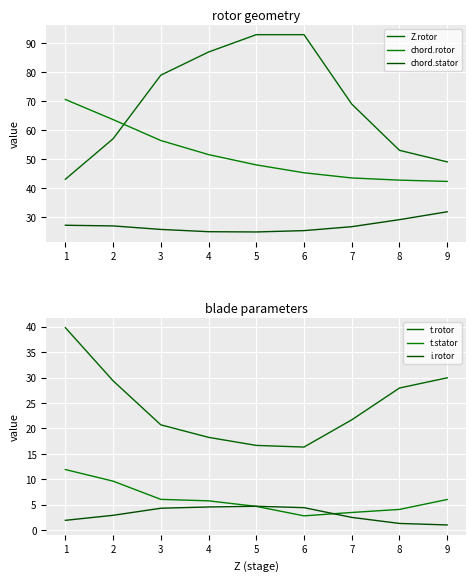

Rank the categories by t.stator value from lowest to highest.

6, 7, 8, 5, 4, 9, 3, 2, 1